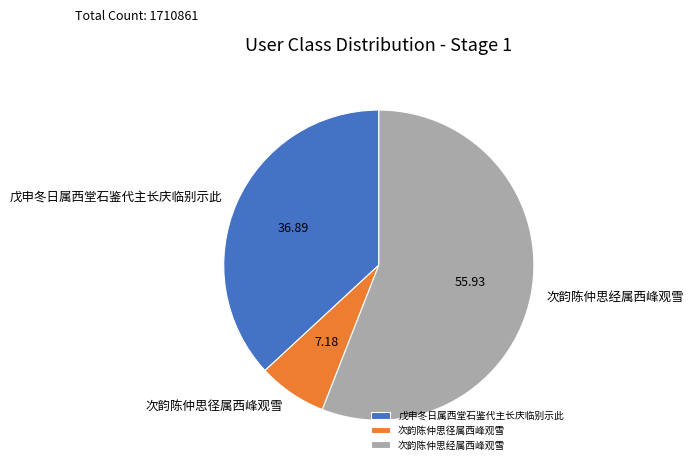

Between 次韵陈仲思经属西峰观雪 and 戊申冬日属西堂石鉴代主长庆临别示此, which is larger?

次韵陈仲思经属西峰观雪